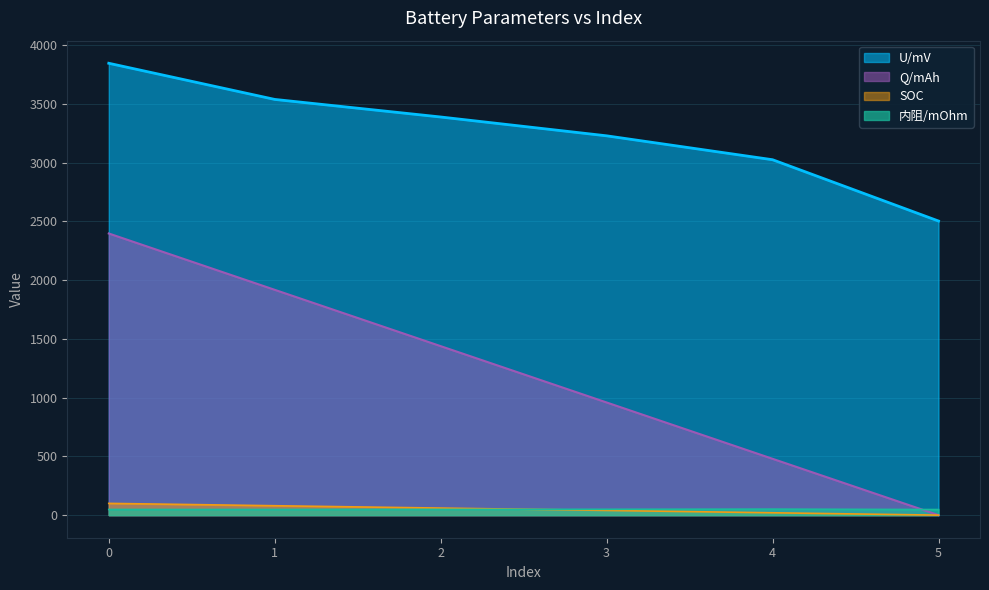

List the labels in order of Q/mAh value, smallest first.

5, 4, 3, 2, 1, 0